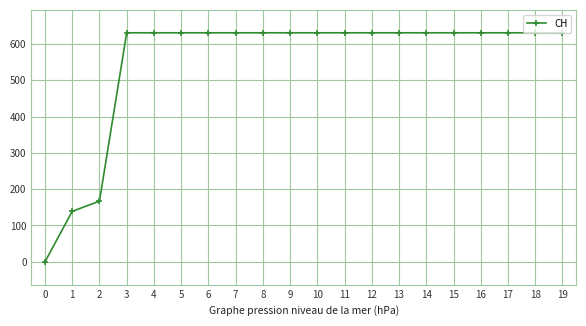

What is the average value?

552